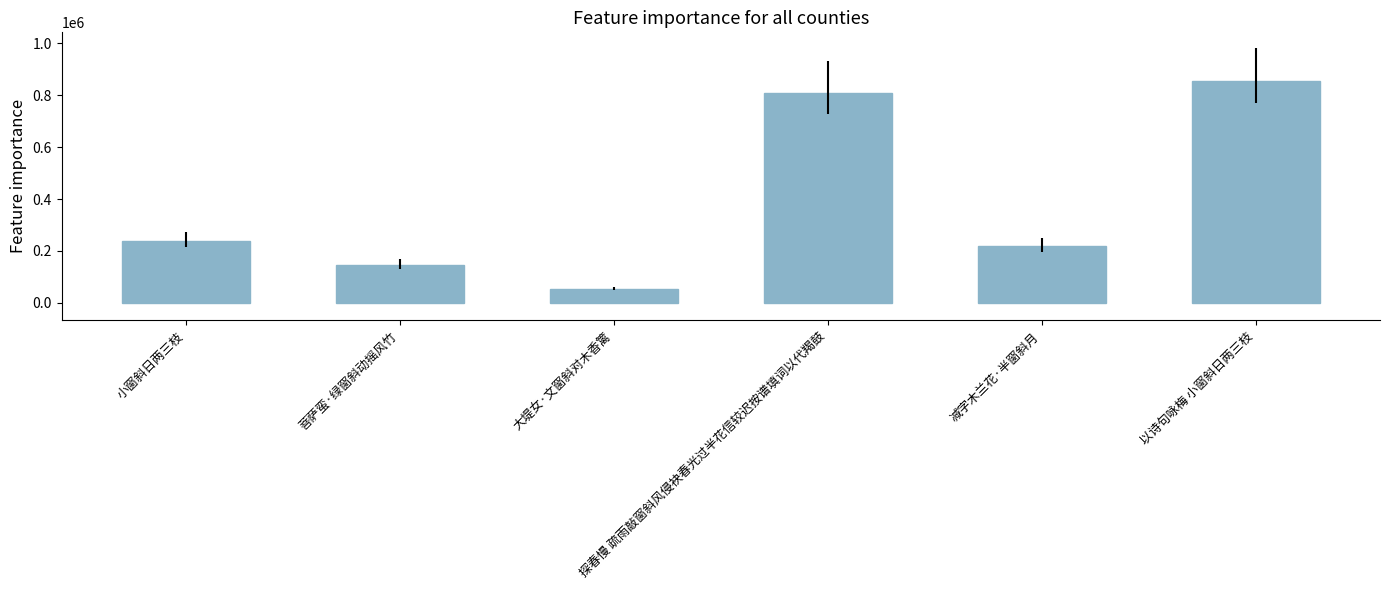

Reading right to left, extract all data points from this chart.

以诗句咏梅 小窗斜日两三枝=854524	减字木兰花·半窗斜月=217696	探春慢 疏雨敲窗斜风侵袂春光过半花信较迟按谱填词以代羯鼓=809983	大堤女·文窗斜对木香篱=54010	菩萨蛮·绿窗斜动摇风竹=145641	小窗斜日两三枝=236770